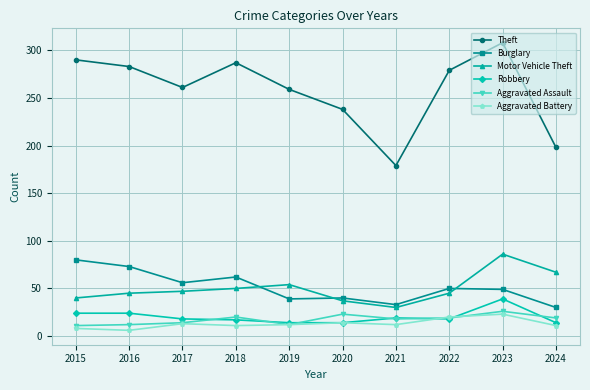

What is the value of the Burglary point at the 1st from the left?

80